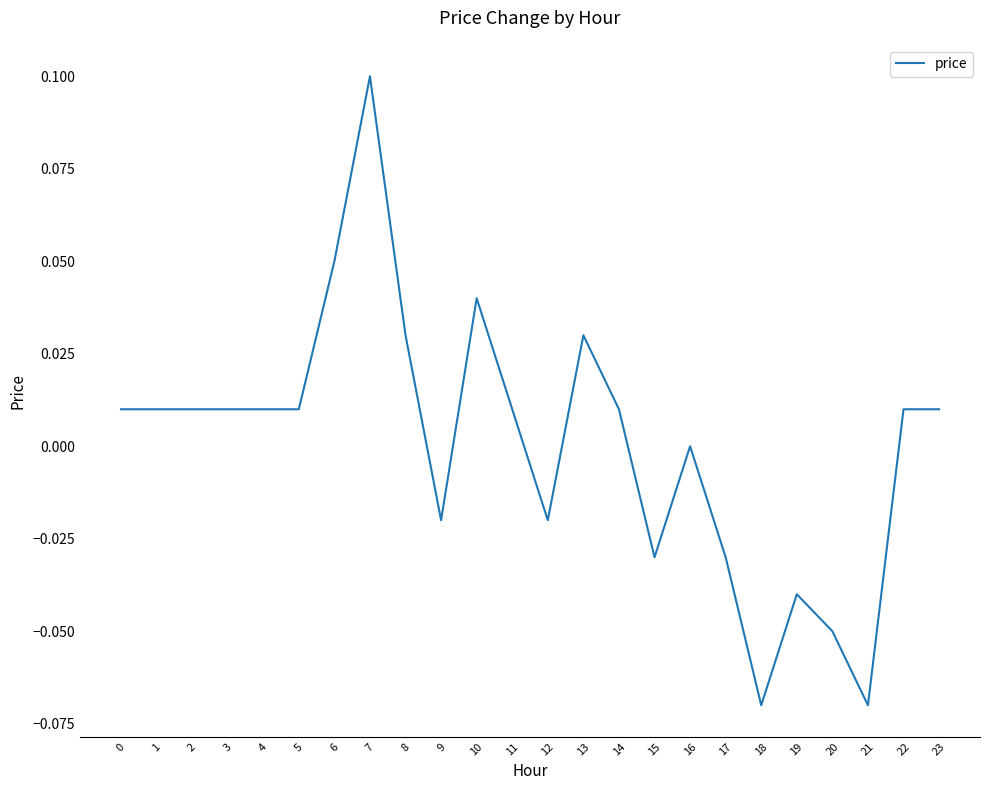

The chart shows a value of -0.0 at 18. True or false?

False